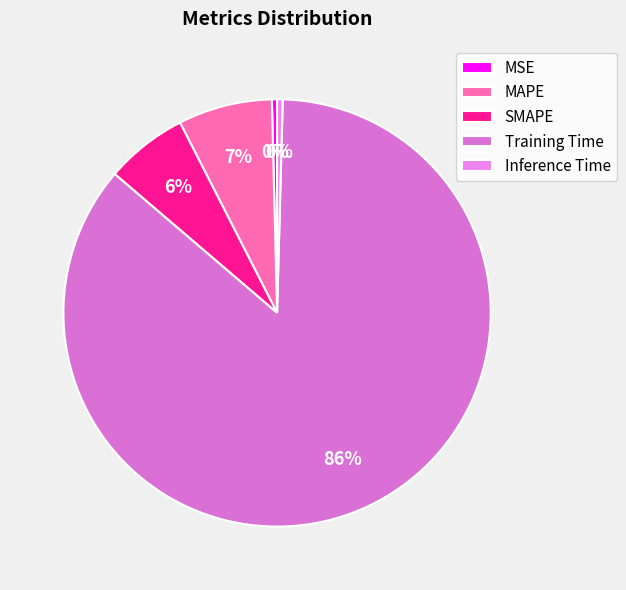

To the nearest percent, what is the combined percentage of MAPE and MSE?

8%